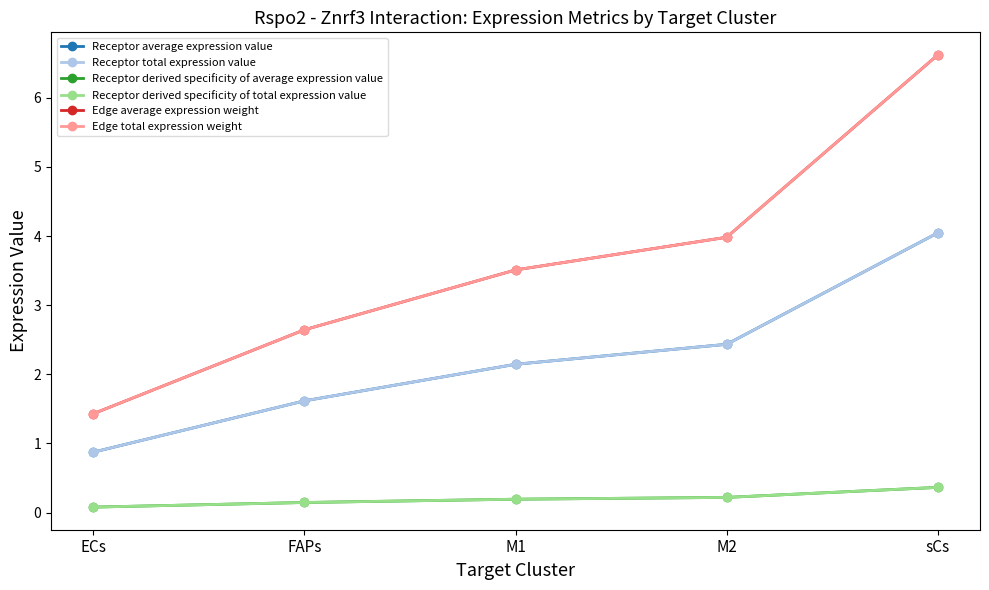

Reading left to right, extract all data points from this chart.

Receptor average expression value: ECs=0.9	FAPs=1.6	M1=2.1	M2=2.4	sCs=4.0
Receptor total expression value: ECs=0.9	FAPs=1.6	M1=2.1	M2=2.4	sCs=4.0
Receptor derived specificity of average expression value: ECs=0.1	FAPs=0.1	M1=0.2	M2=0.2	sCs=0.4
Receptor derived specificity of total expression value: ECs=0.1	FAPs=0.1	M1=0.2	M2=0.2	sCs=0.4
Edge average expression weight: ECs=1.4	FAPs=2.6	M1=3.5	M2=4.0	sCs=6.6
Edge total expression weight: ECs=1.4	FAPs=2.6	M1=3.5	M2=4.0	sCs=6.6